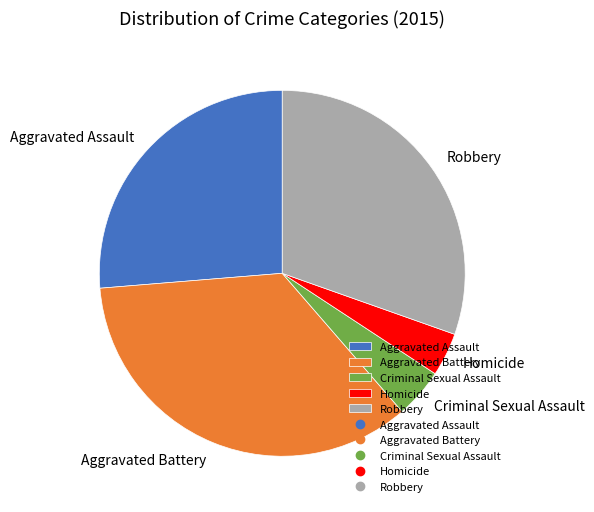

Is there any slice that represents more than half of the pie?

No